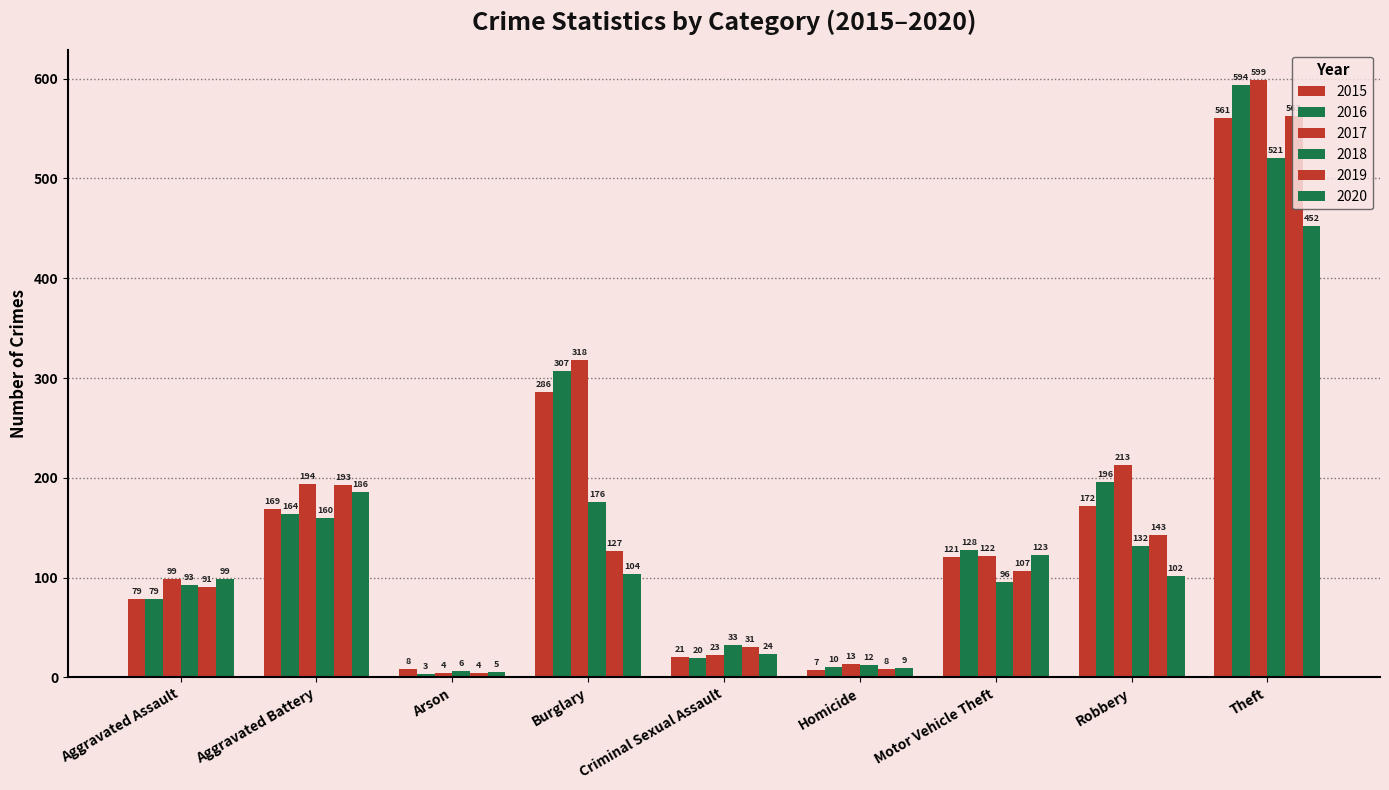

Are the bars horizontal?

No